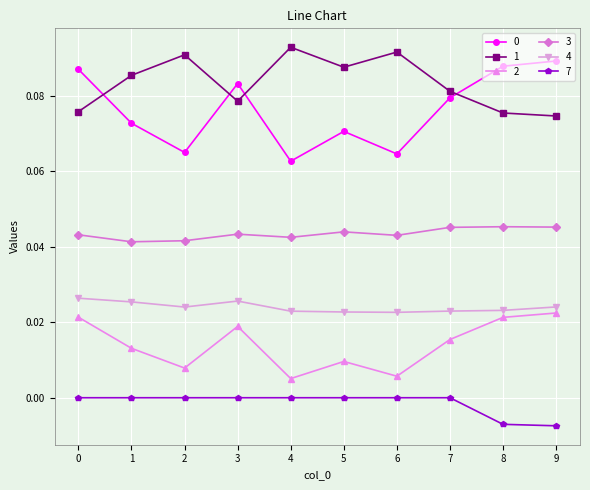

True or false: 1 and 3 cross at least once.

False